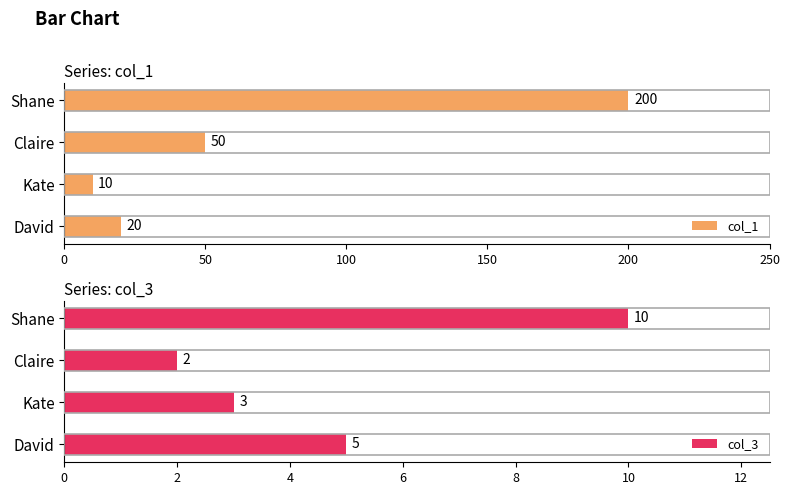

What is the lowest value of the col_1 series?

10